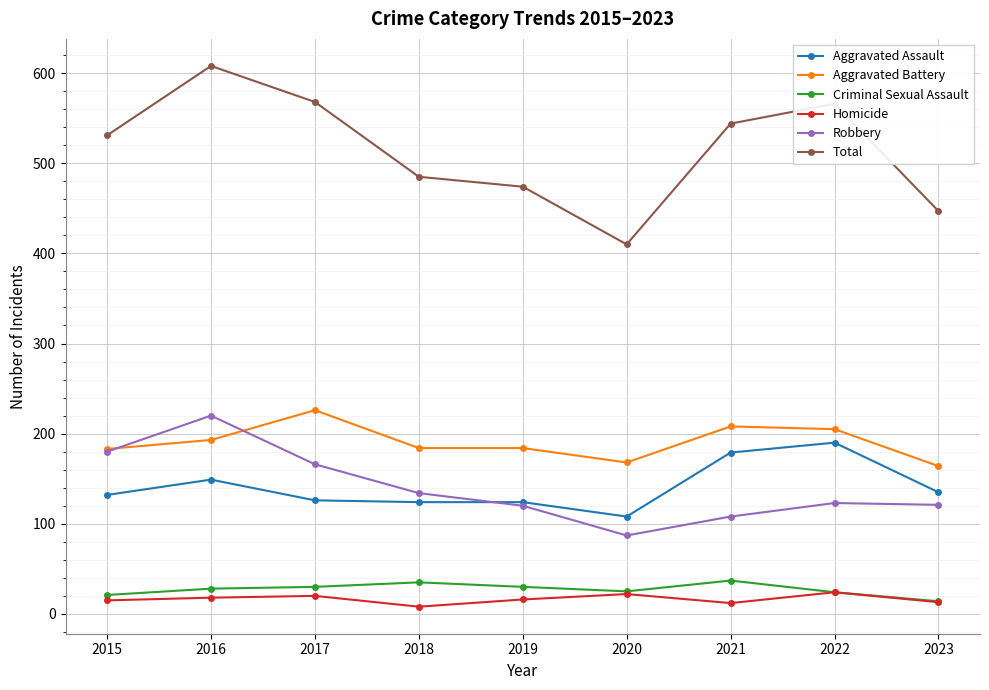

Rank the series by their maximum value, from highest to lowest.

Total, Aggravated Battery, Robbery, Aggravated Assault, Criminal Sexual Assault, Homicide